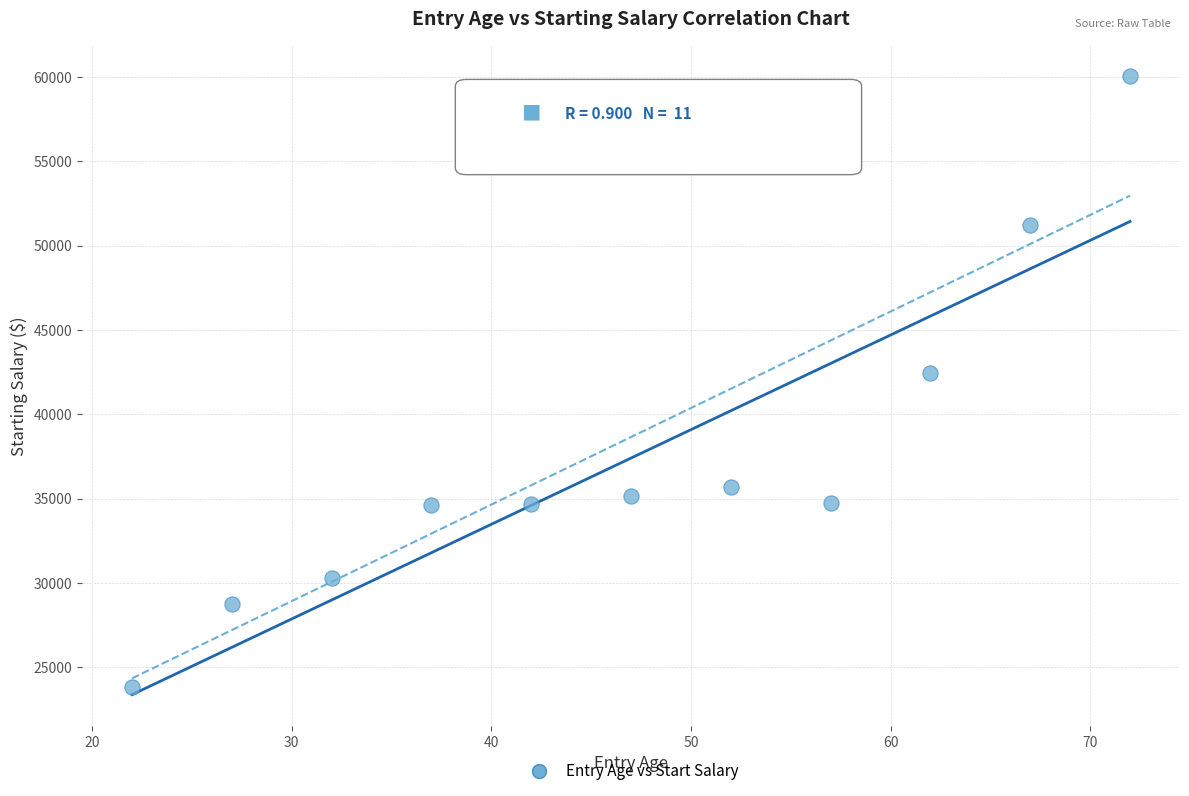

What is the range of X values (max minus min)?

50.0